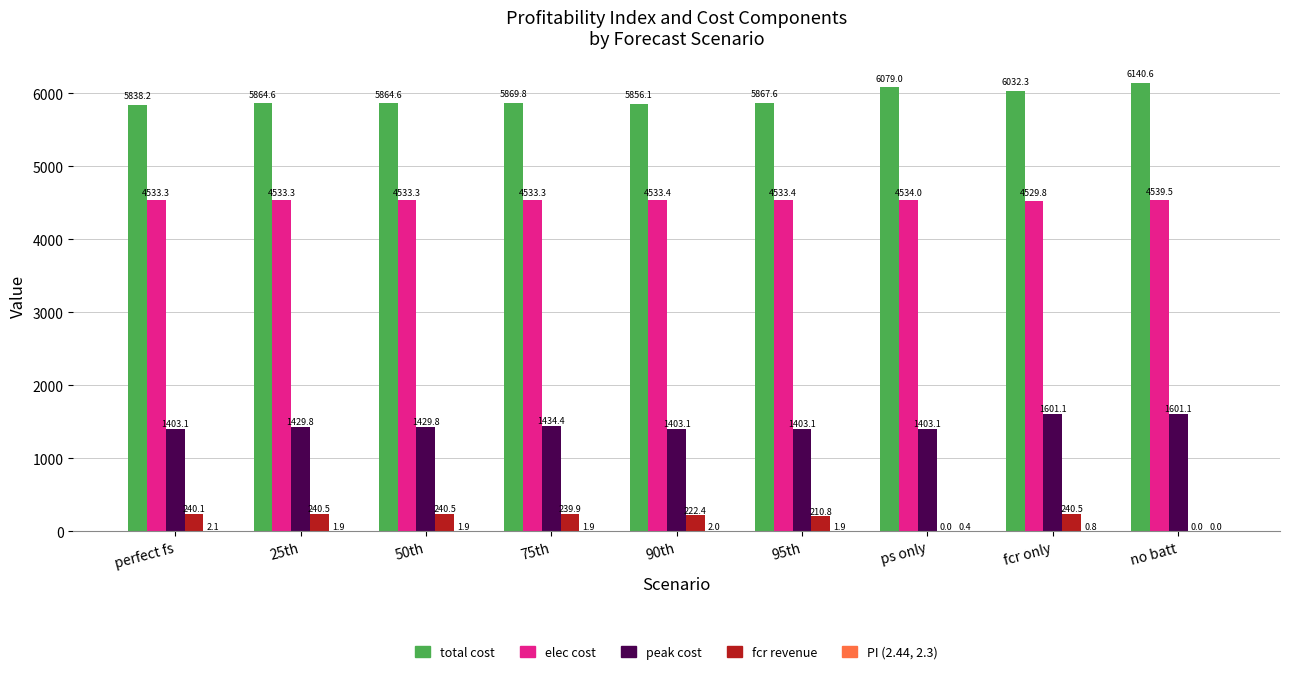

Is the value of total cost at 90th greater than the value of peak cost at 90th?

Yes